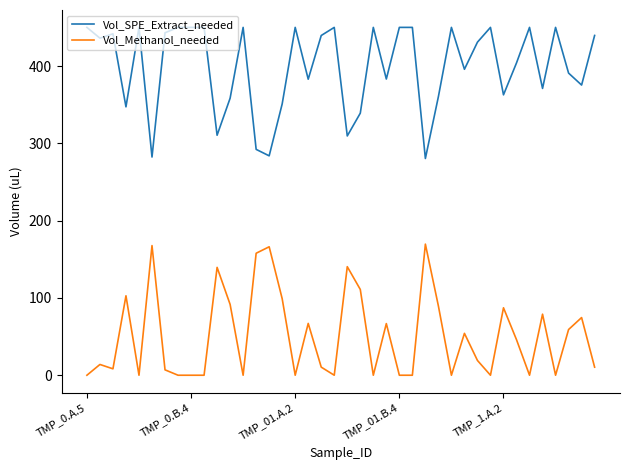

True or false: Vol_SPE_Extract_needed and Vol_Methanol_needed cross at least once.

False